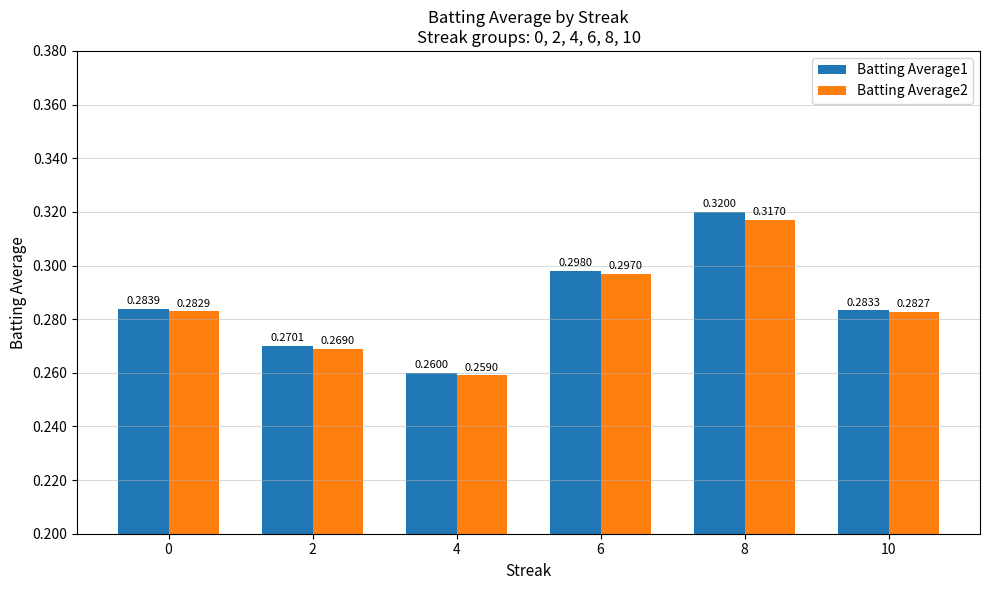

Where is Batting Average2 nearest to the value 0?

4